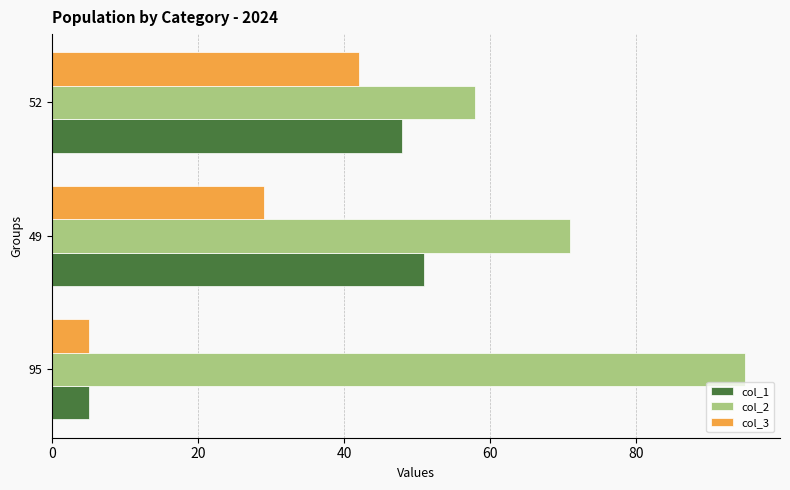

Between 95 and 49, which series saw the biggest shift?

col_1